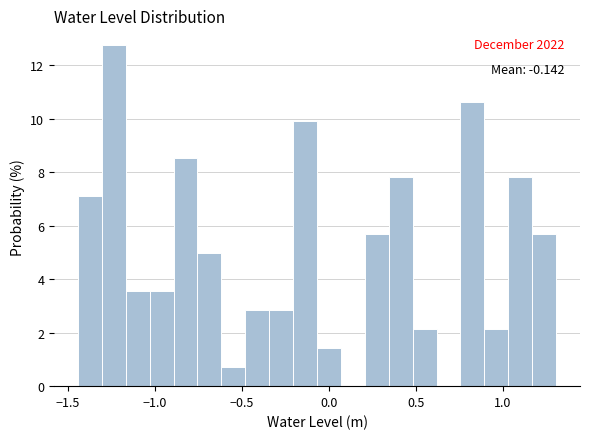

Around what value on the x-axis is the tallest bar? Give the approximate position of its centre, as read against the axis.

-1.25